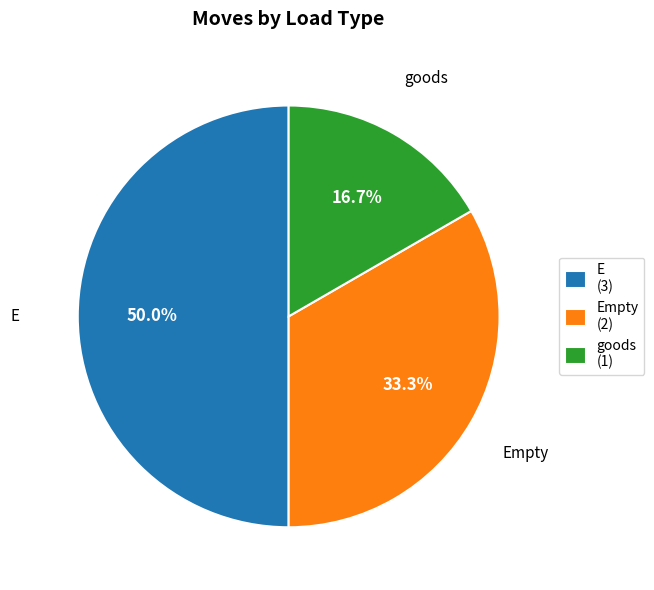

Does goods (1) represent more than half of the total?

No